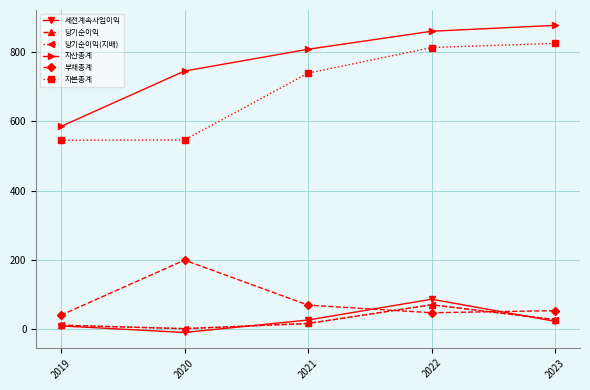

Which series has the largest total across all categories?

자산총계